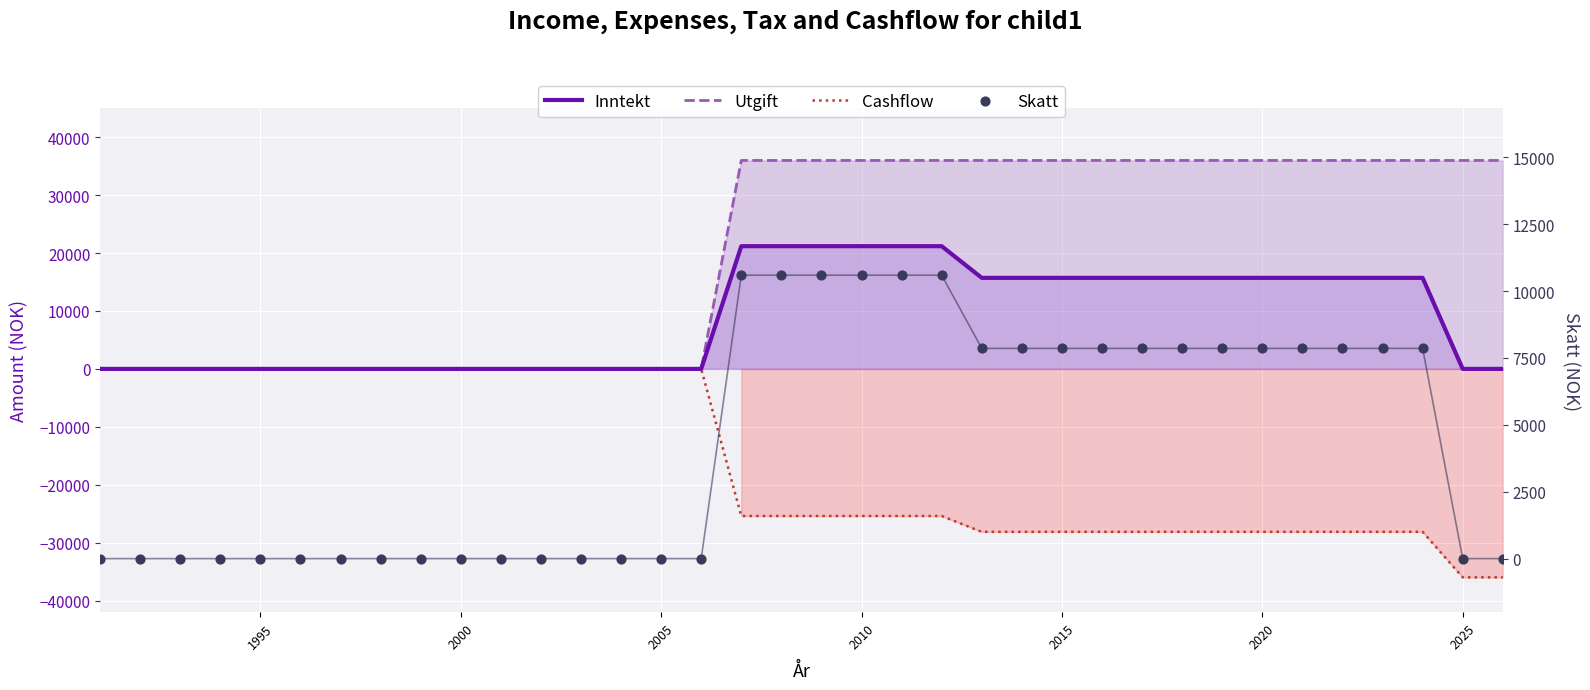

Which series reaches the minimum Y coordinate?

Cashflow